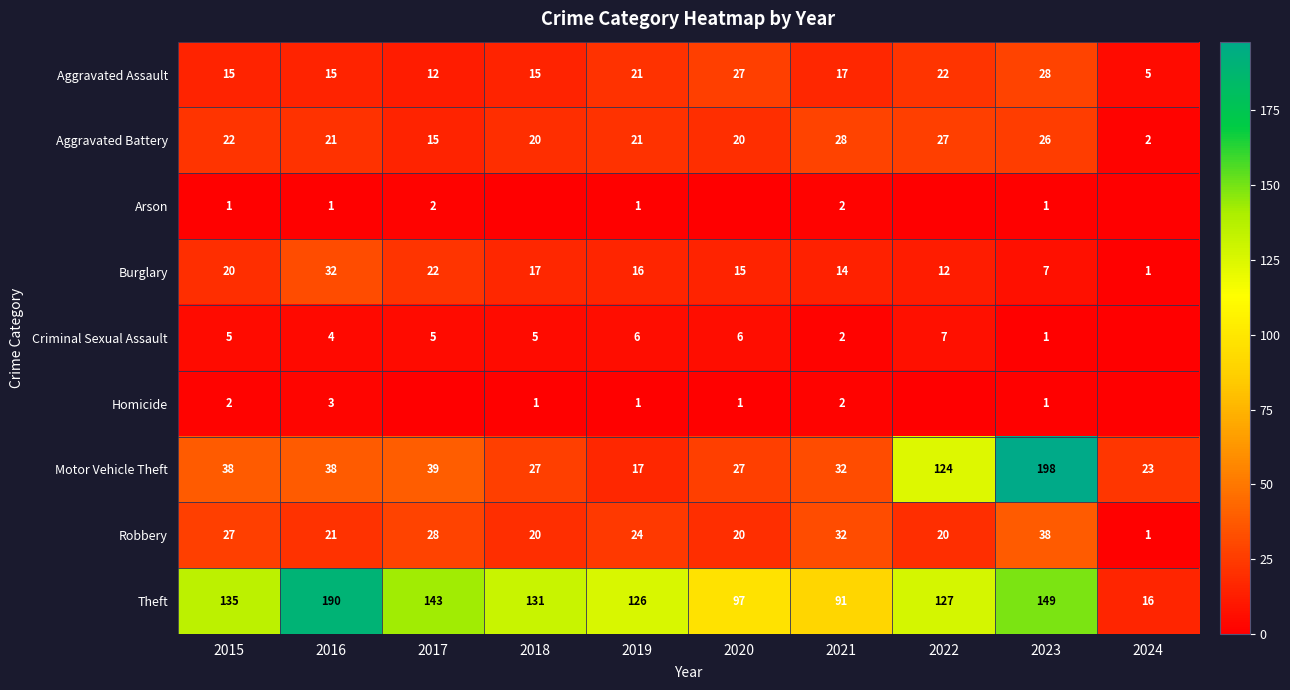

Is it true that Aggravated Battery equals 20 at 2018?

True